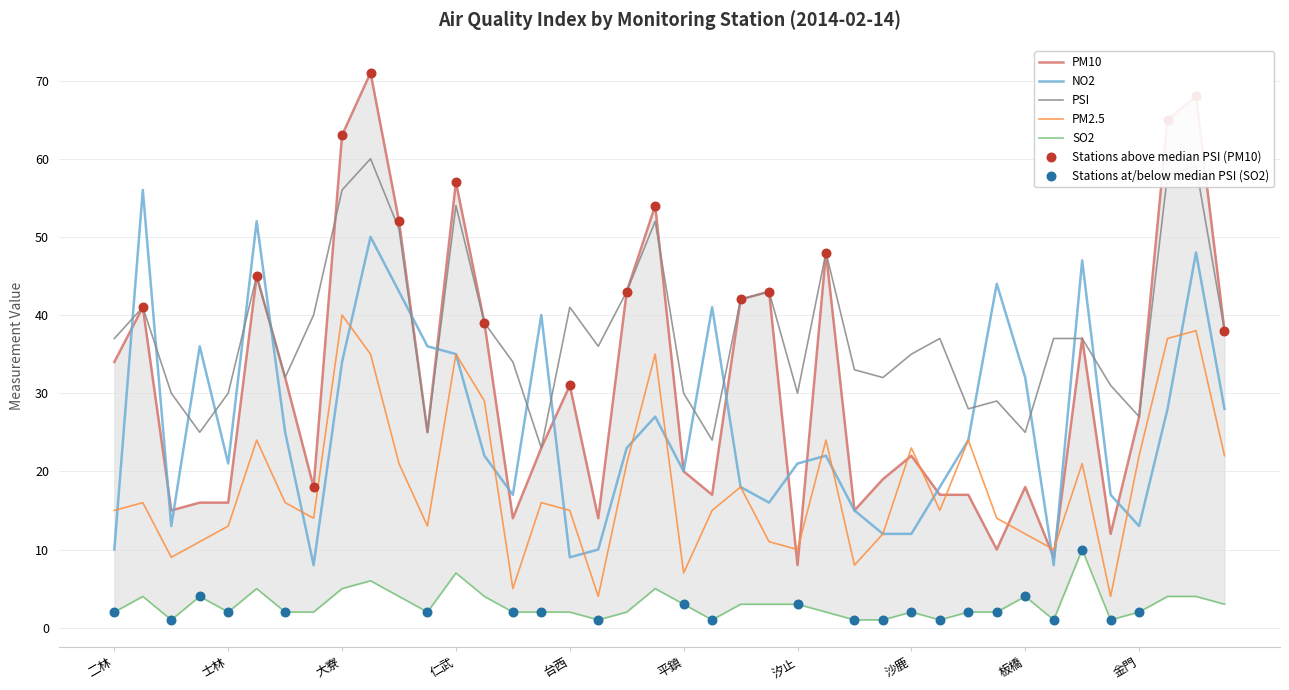

Which series has the largest Y range (max minus min)?

PM10